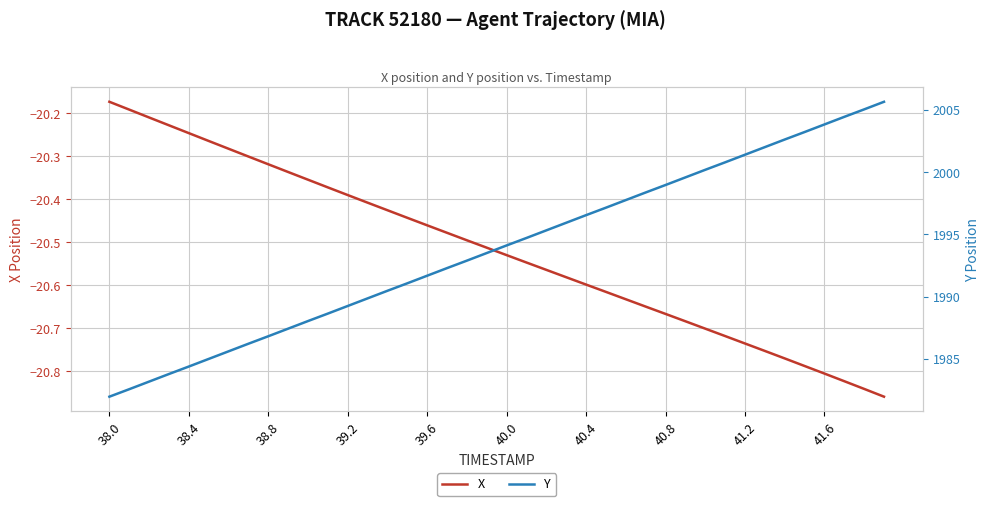

What is the greatest value displayed?

2005.6